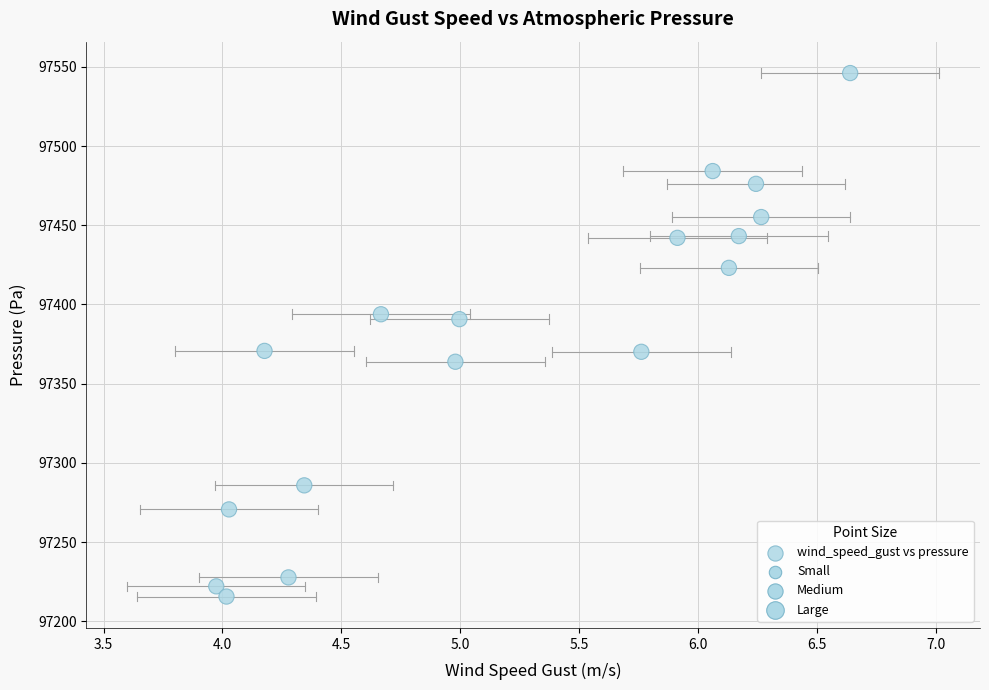

What is the range of X values (max minus min)?

2.7